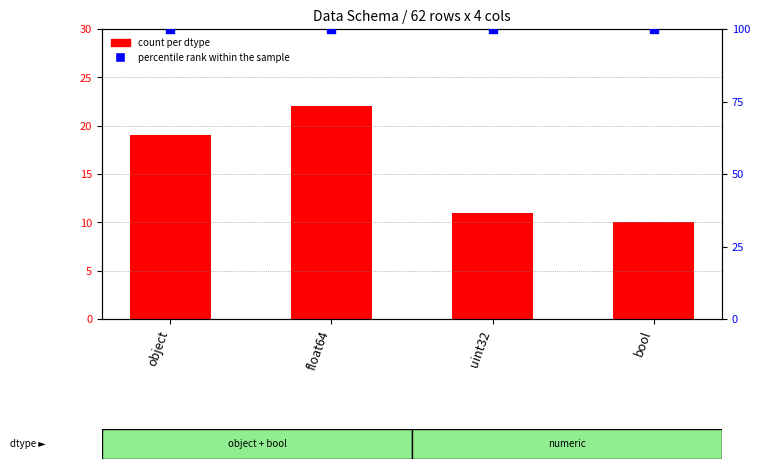

Which series reaches the maximum Y coordinate?

percentile rank within the sample